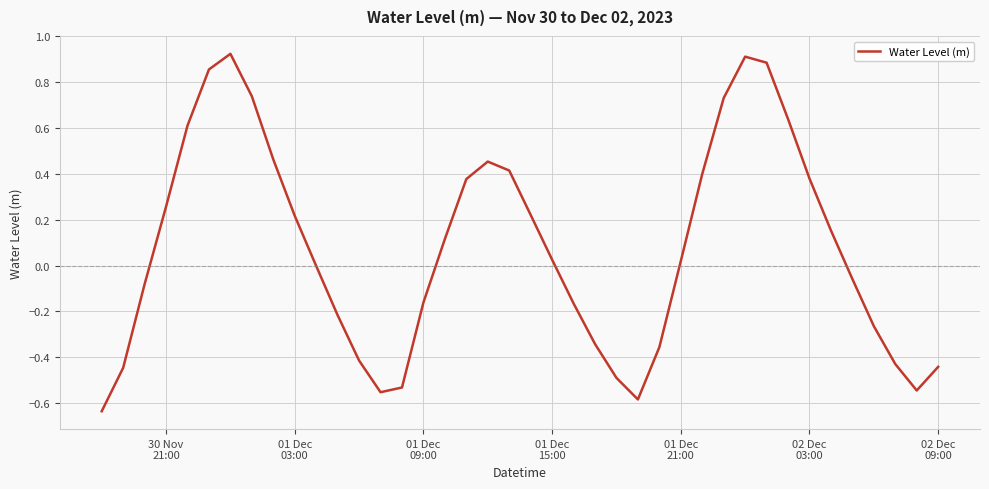

What is the difference between the maximum and minimum values?

1.6